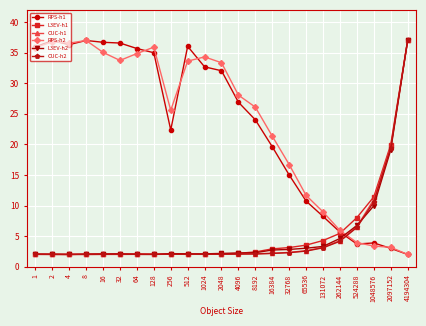

True or false: CUC-h2 and RPS-h1 intersect in this chart.

True